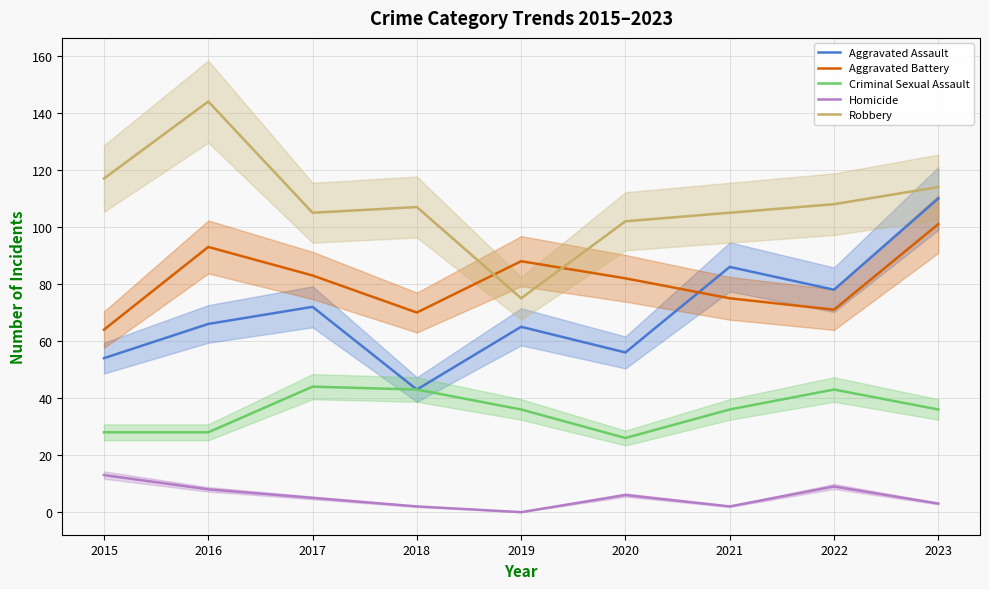

Is it true that Robbery equals 163 at 2023?

False